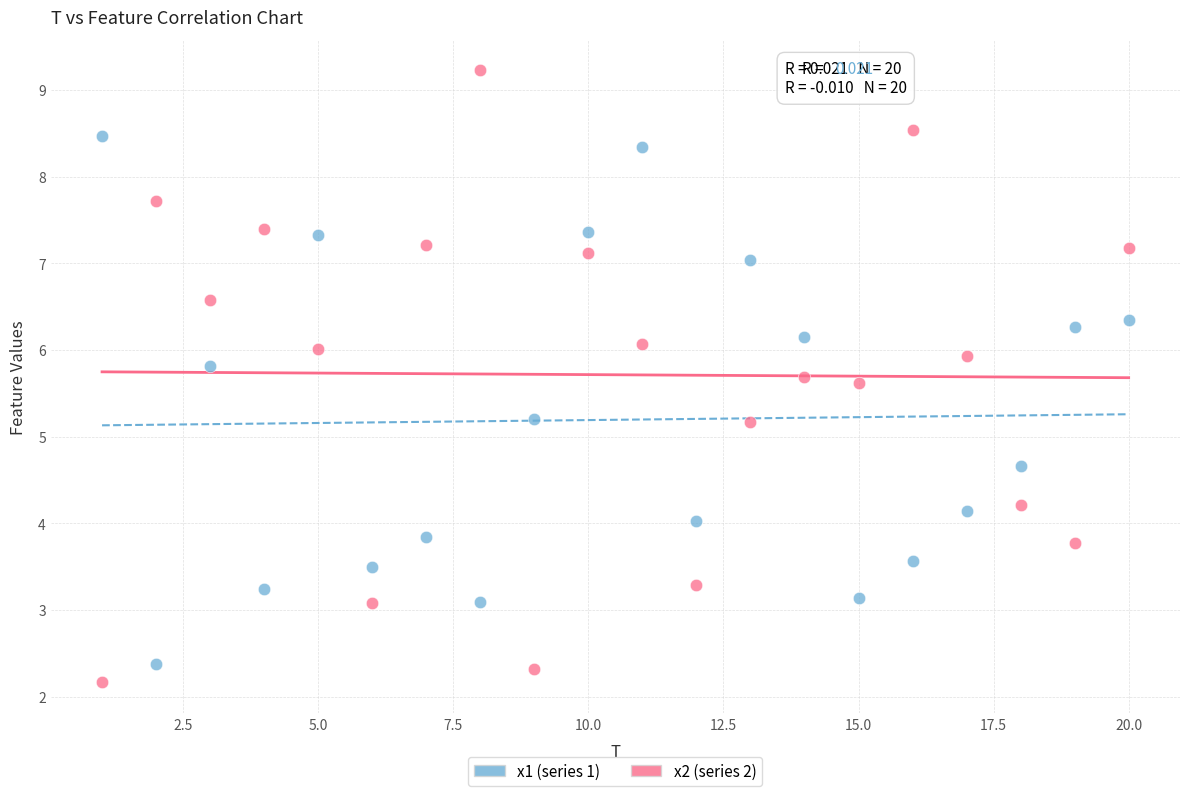

What are all the series names shown in the legend?

x1 (series 1), x2 (series 2)